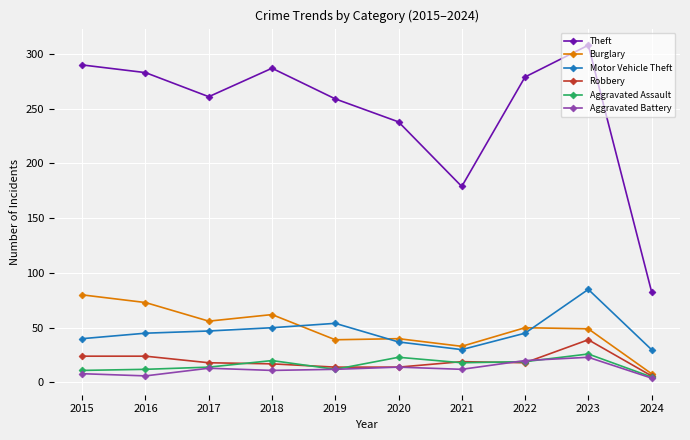

At which label does Burglary reach its minimum?

2024